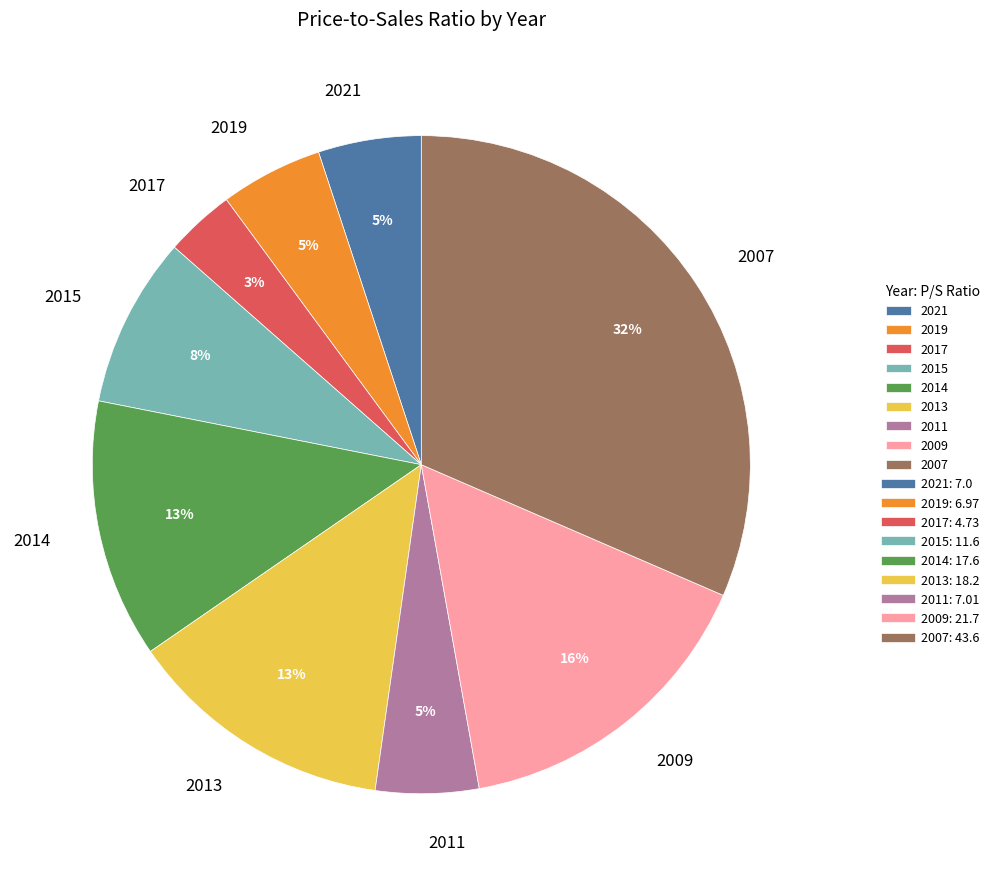

To the nearest percent, what is the combined percentage of 2009 and 2015?

24%